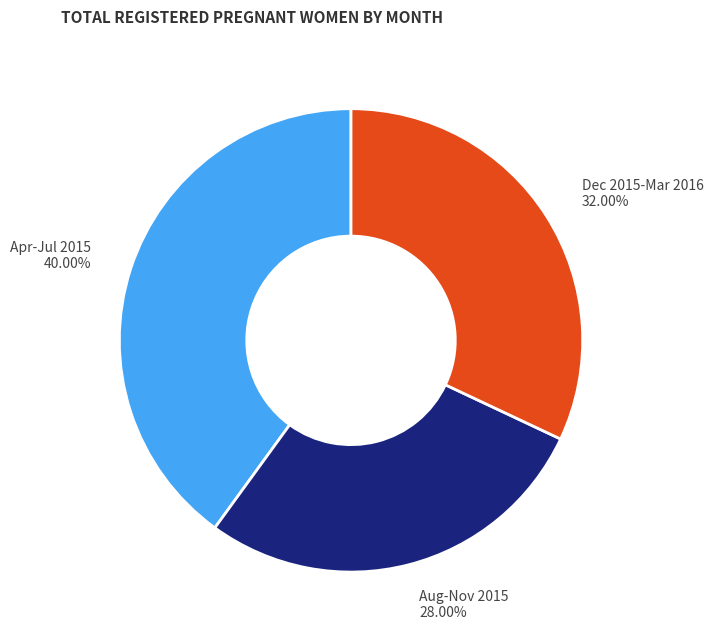

Rank the categories by value from highest to lowest.

Apr-Jul 2015 40.00%, Dec 2015-Mar 2016 32.00%, Aug-Nov 2015 28.00%